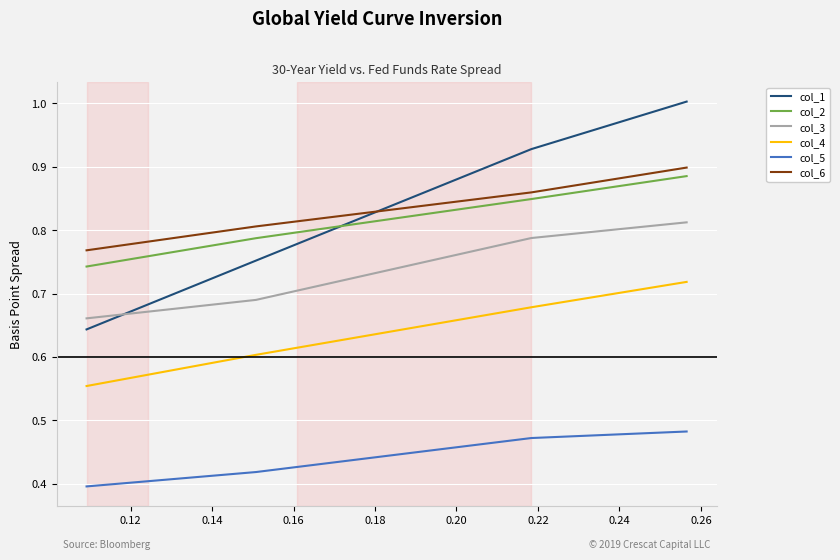

What is the greatest value displayed?

1.0